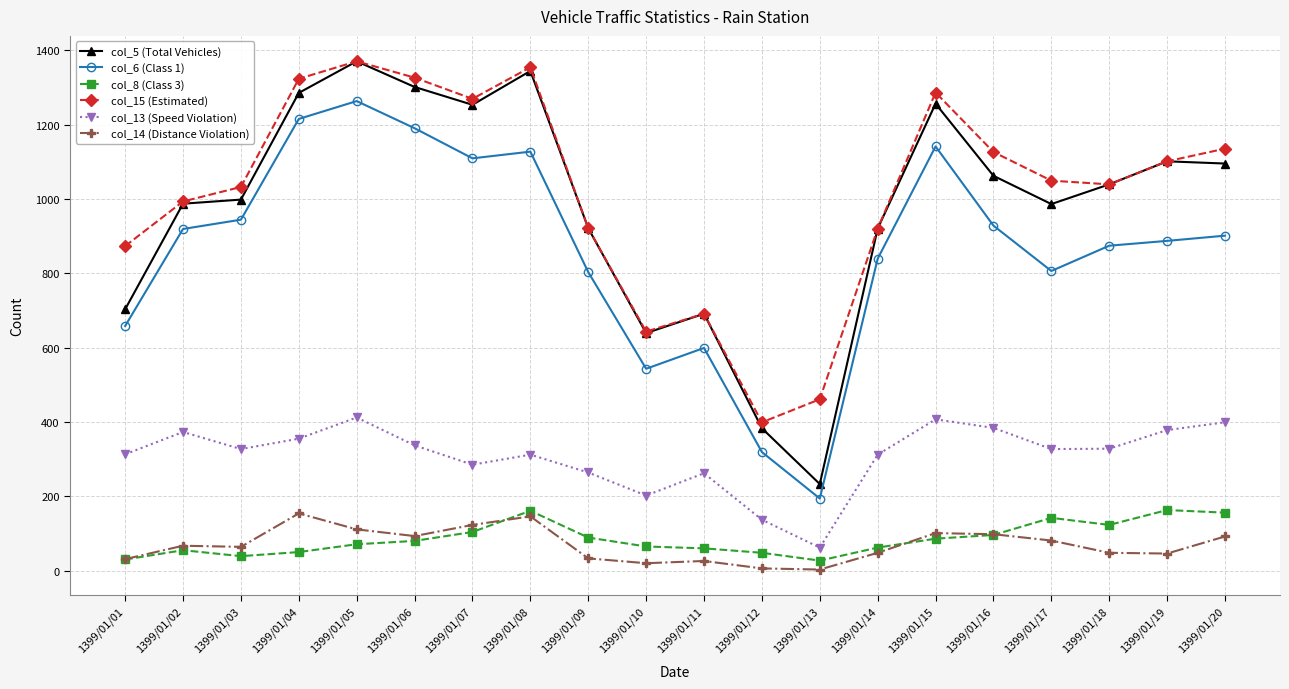

The value of col_15 (Estimated) at 1399/01/09 is 1641. True or false?

False